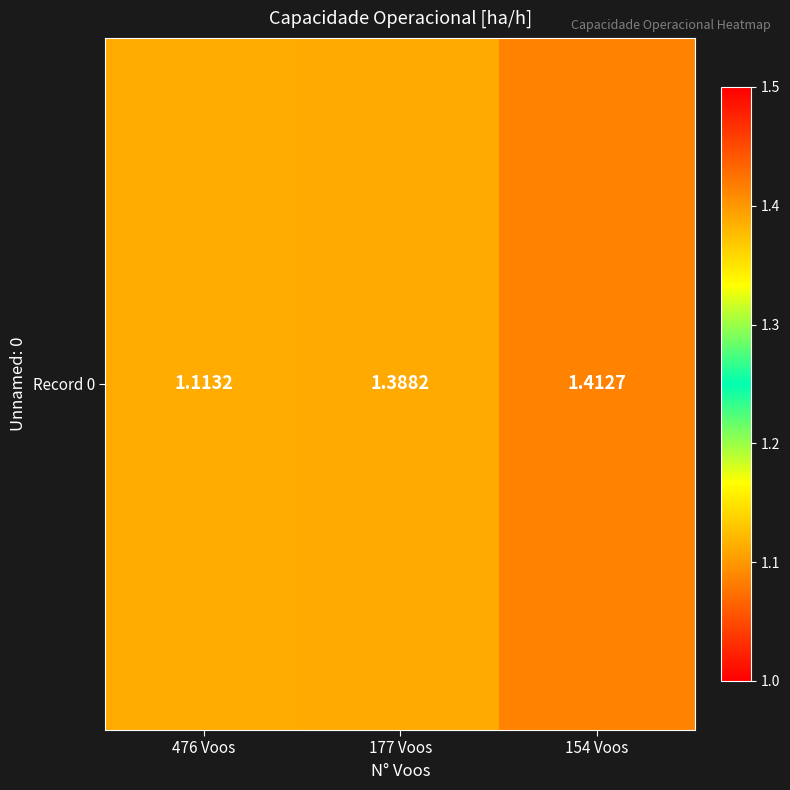

What is the sum of the values at 476 Voos and 177 Voos?

2.5